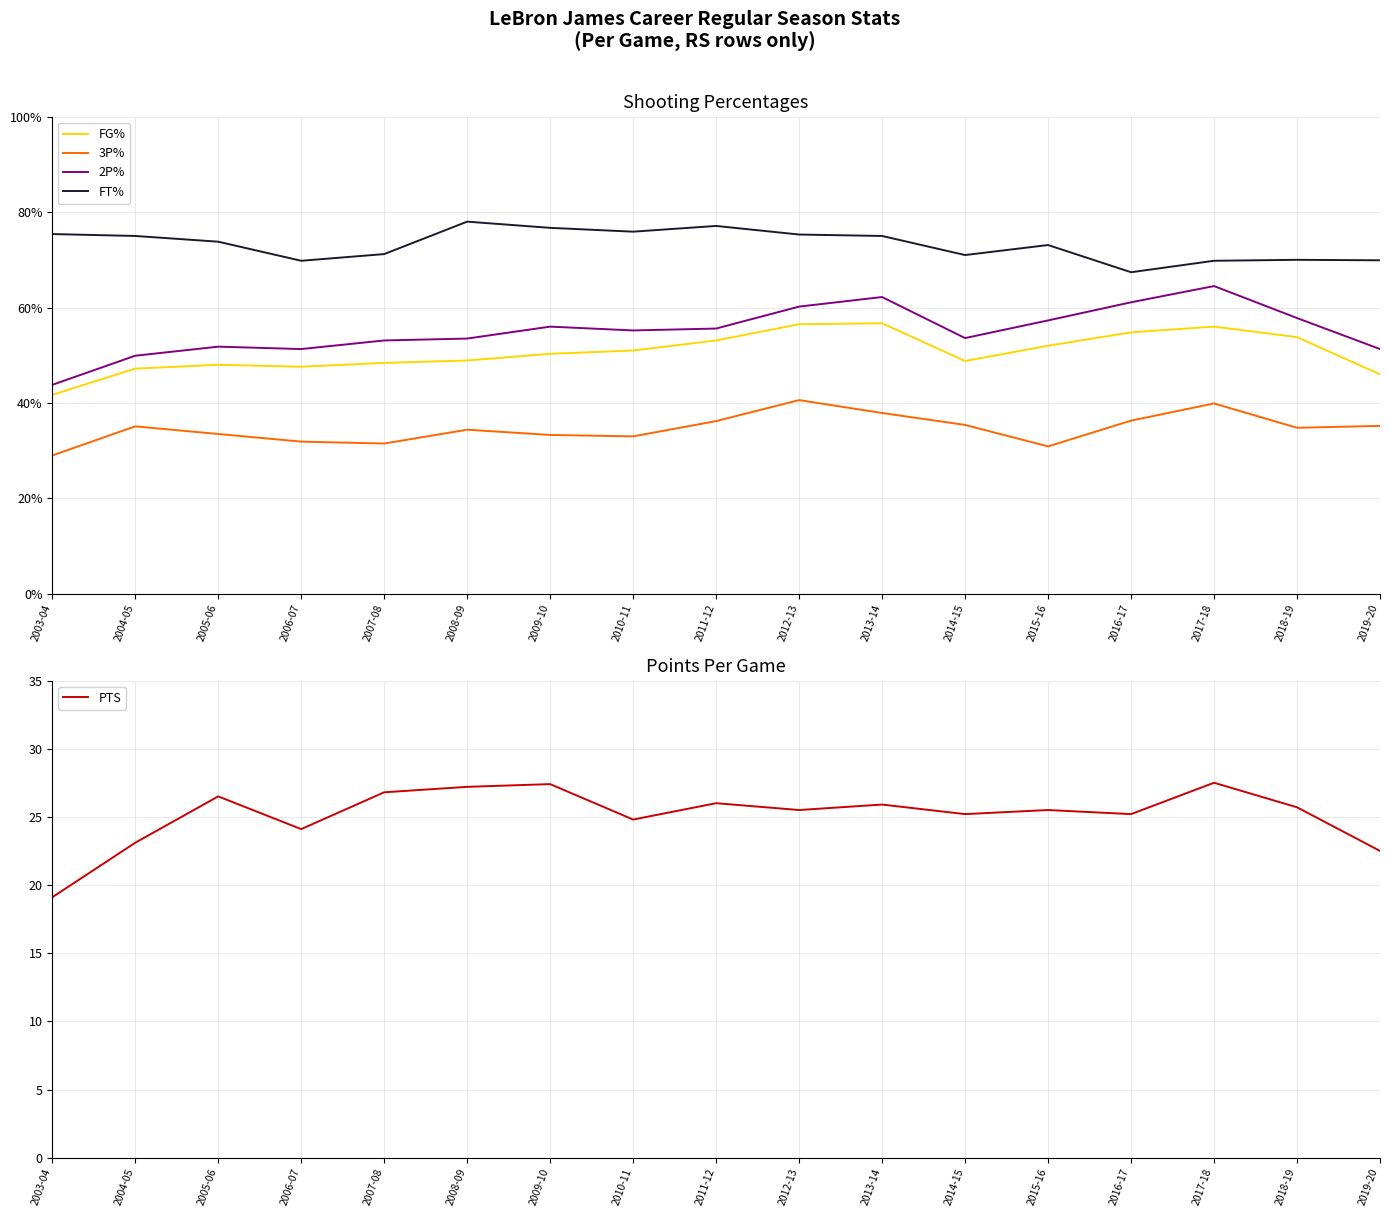

Reading left to right, transcribe all the data shown in this chart.

FG%: 0.4	0.5	0.5	0.5	0.5	0.5	0.5	0.5	0.5	0.6	0.6	0.5	0.5	0.5	0.6	0.5	0.5
3P%: 0.3	0.4	0.3	0.3	0.3	0.3	0.3	0.3	0.4	0.4	0.4	0.4	0.3	0.4	0.4	0.3	0.4
2P%: 0.4	0.5	0.5	0.5	0.5	0.5	0.6	0.6	0.6	0.6	0.6	0.5	0.6	0.6	0.6	0.6	0.5
FT%: 0.8	0.8	0.7	0.7	0.7	0.8	0.8	0.8	0.8	0.8	0.8	0.7	0.7	0.7	0.7	0.7	0.7
PTS: 19.1	23.1	26.5	24.1	26.8	27.2	27.4	24.8	26.0	25.5	25.9	25.2	25.5	25.2	27.5	25.7	22.5